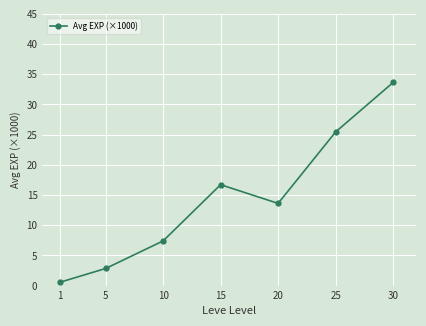

How many lines are shown in the chart?

1